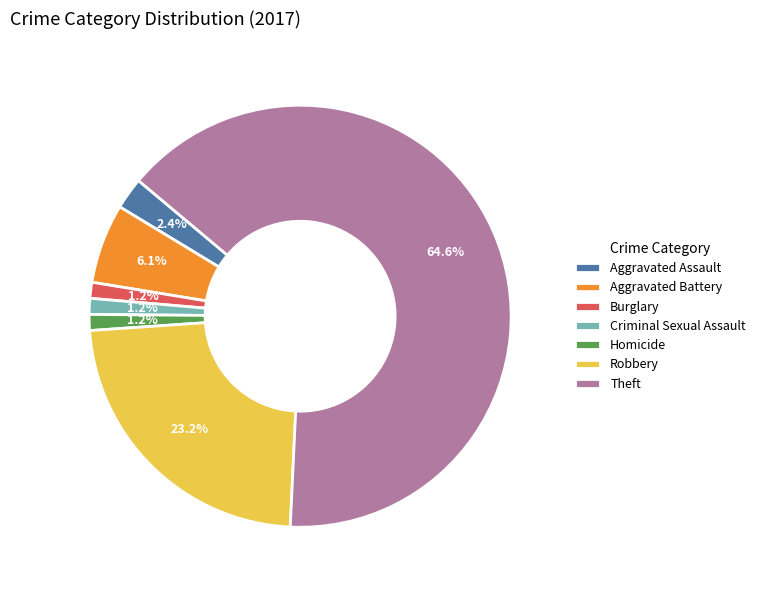

How many slices are in this pie chart?

7